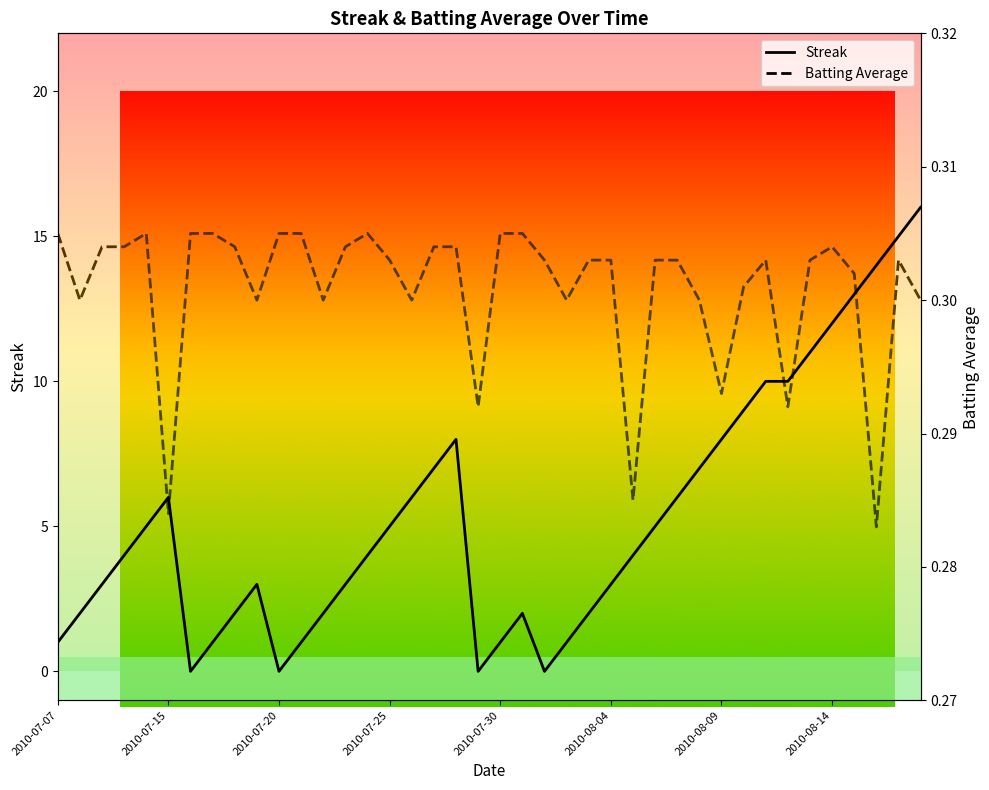

Is this an area chart (filled region under the line)?

No